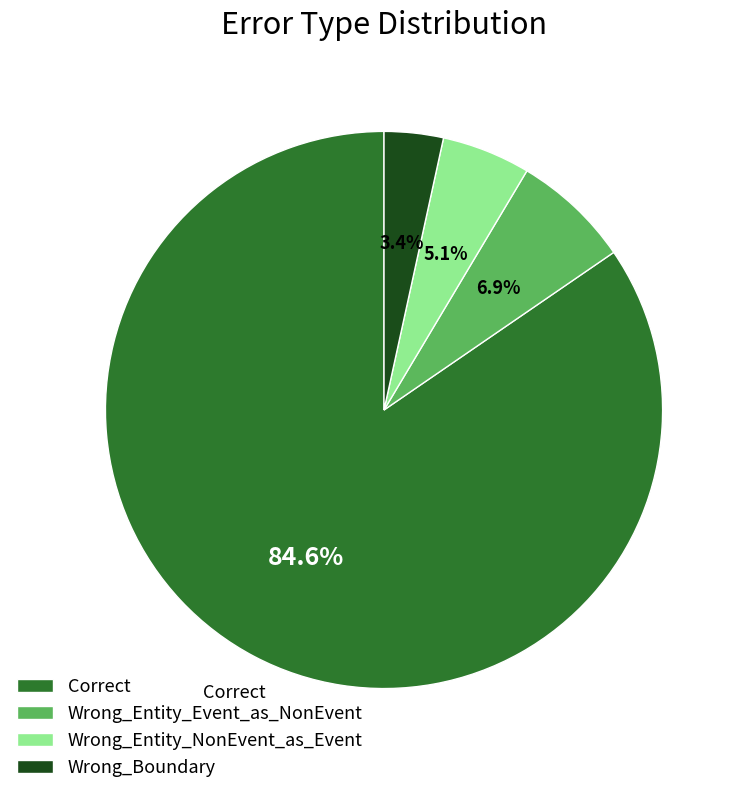

Does Correct represent more than half of the total?

Yes